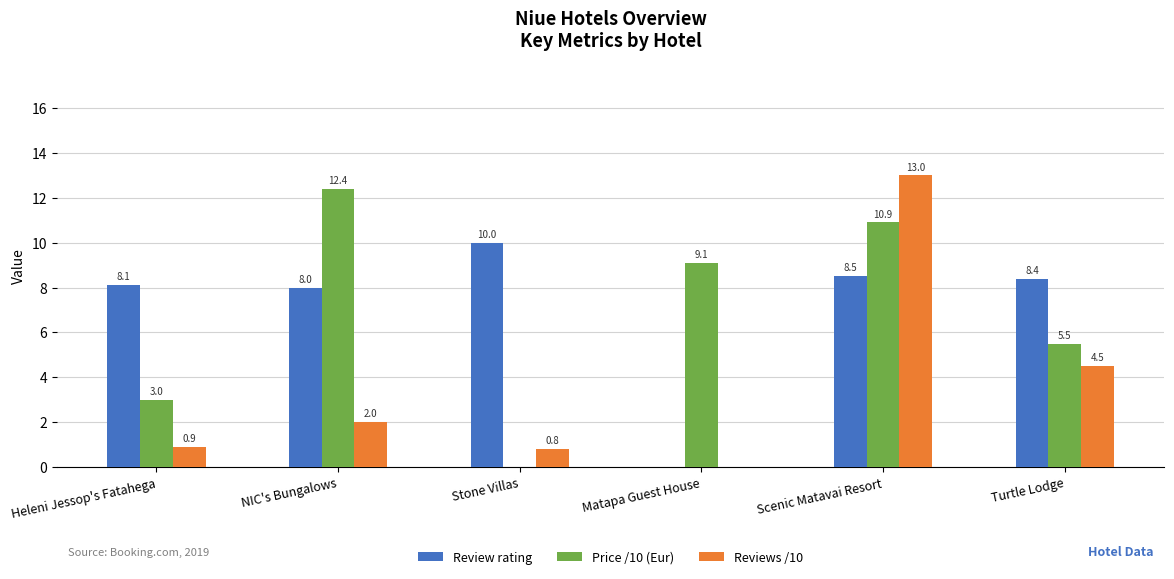

Reading right to left, what are all the values shown in this chart?

Review rating: 8.4	8.5	0.0	10.0	8.0	8.1
Price /10 (Eur): 5.5	10.9	9.1	0.0	12.4	3.0
Reviews /10: 4.5	13.0	0.0	0.8	2.0	0.9